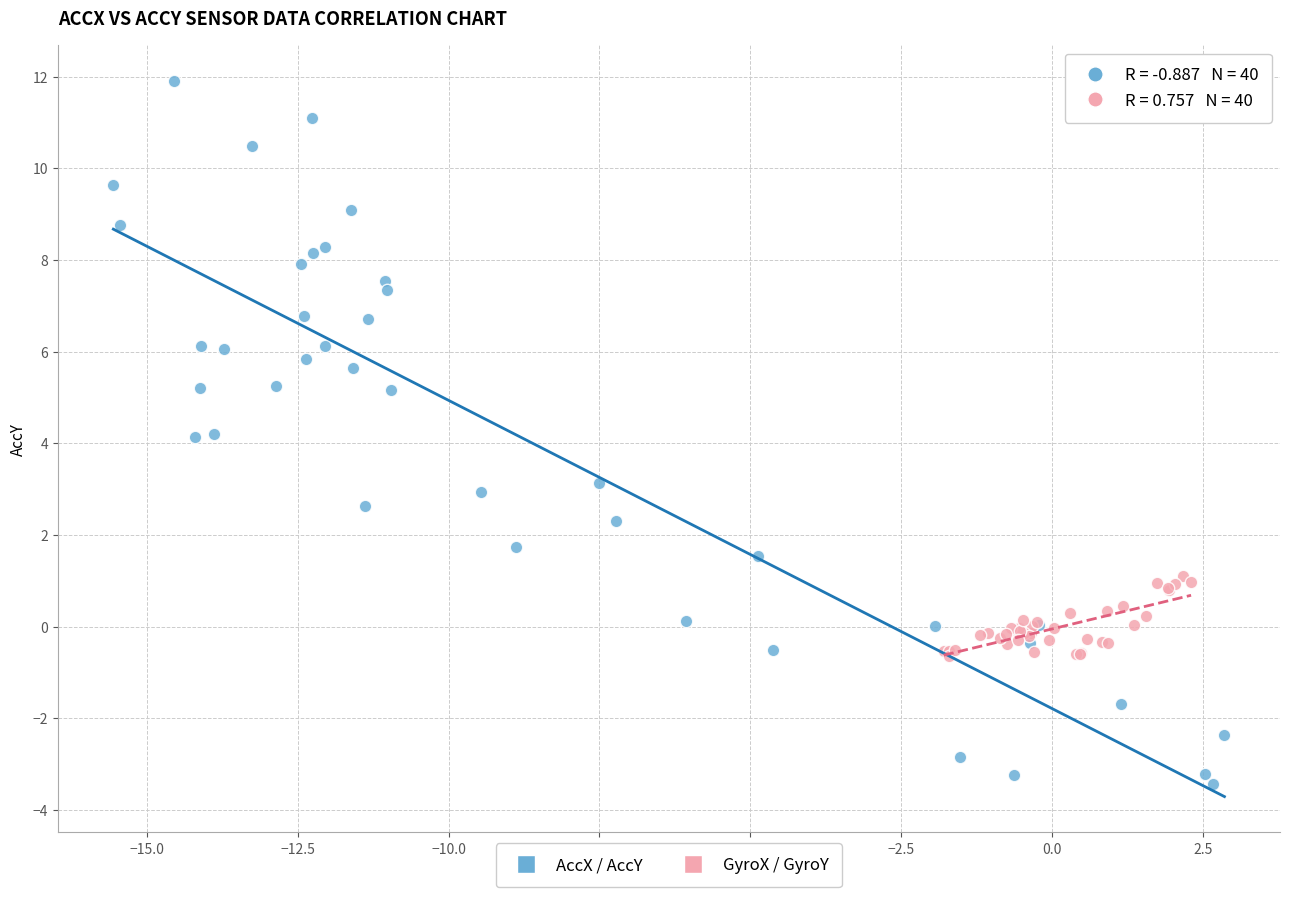

What are all the series names shown in the legend?

AccX / AccY, GyroX / GyroY